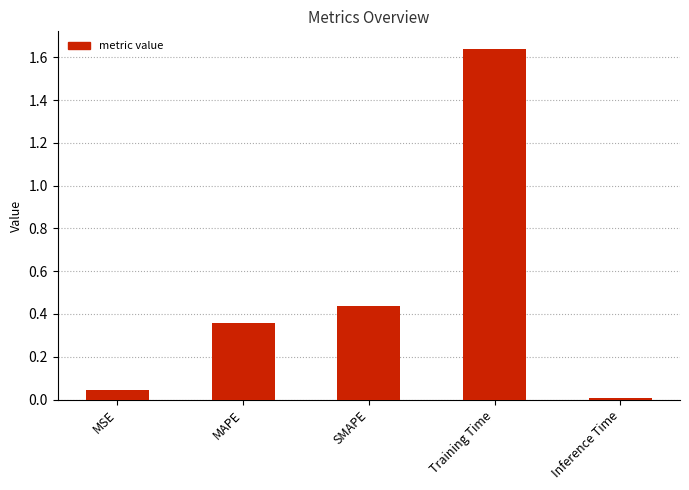

List the labels in order of value, largest first.

Training Time, SMAPE, MAPE, MSE, Inference Time